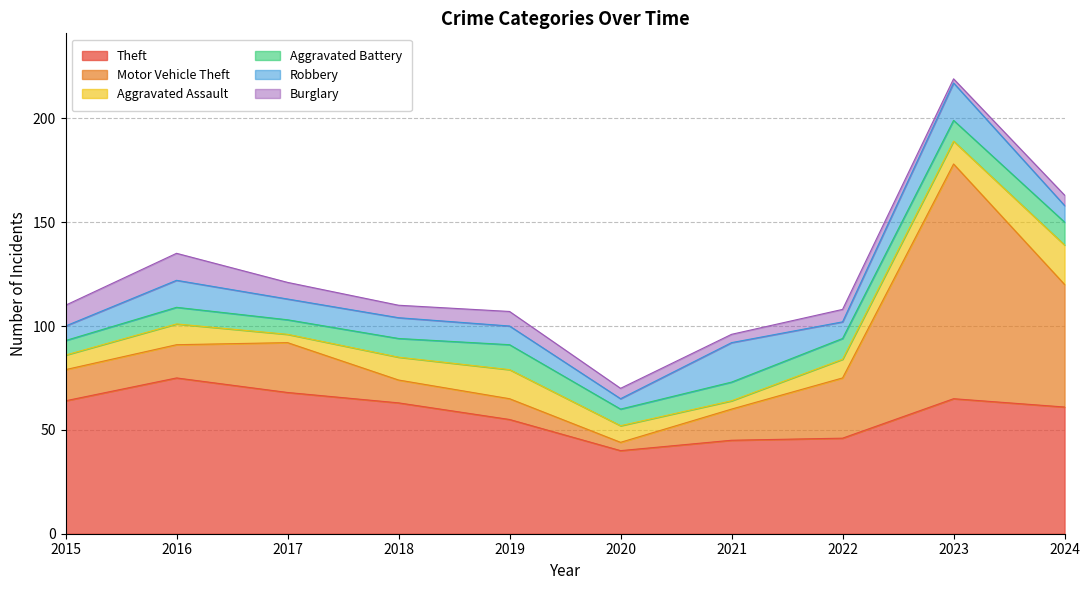

What are all the series names shown in the legend?

Theft, Motor Vehicle Theft, Aggravated Assault, Aggravated Battery, Robbery, Burglary